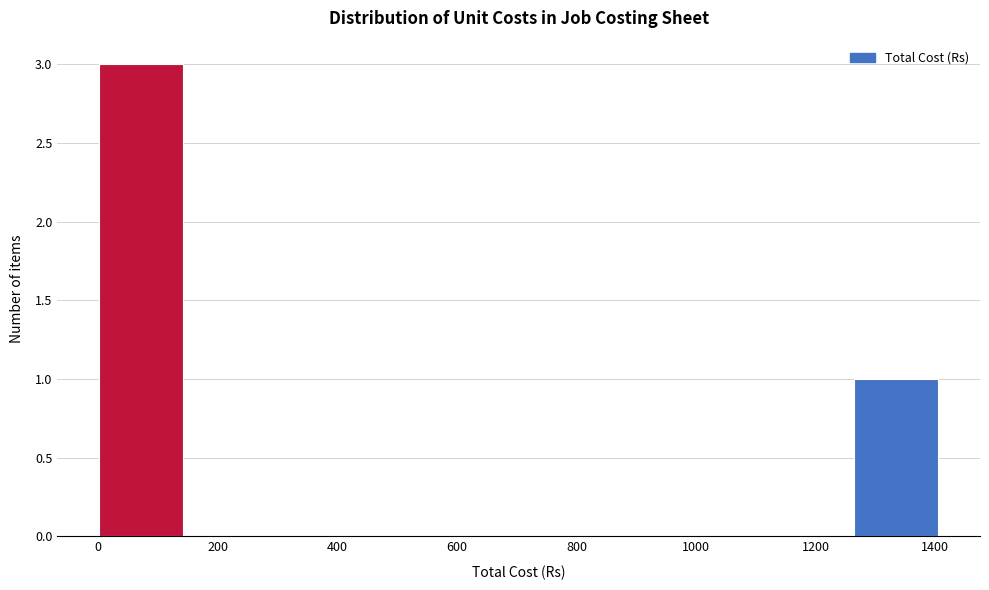

Reading left to right, transcribe this chart: for each bar, give the range it covers on the x-axis and its height. Neither the bar edges nor the heights are printed on the chart, so give them approximately, as read against the axes.

0 to 140: 3
140 to 280: 0
280 to 420: 0
420 to 560: 0
560 to 700: 0
700 to 840: 0
840 to 980: 0
980 to 1120: 0
1120 to 1260: 0
1260 to 1400: 1